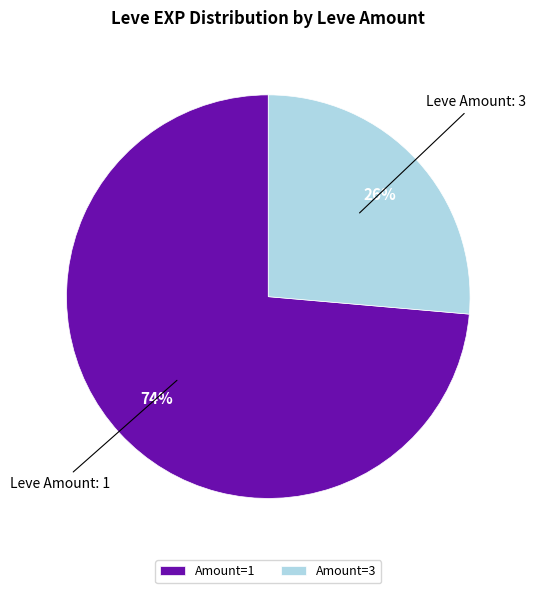

Combined, do Amount=1 and Amount=3 account for over 50%?

Yes